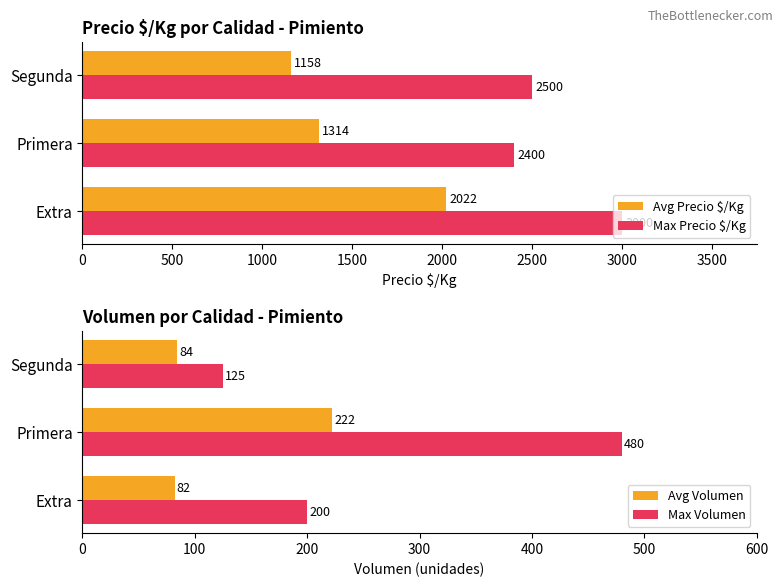

How many data points in Max Volumen are above 200?

1